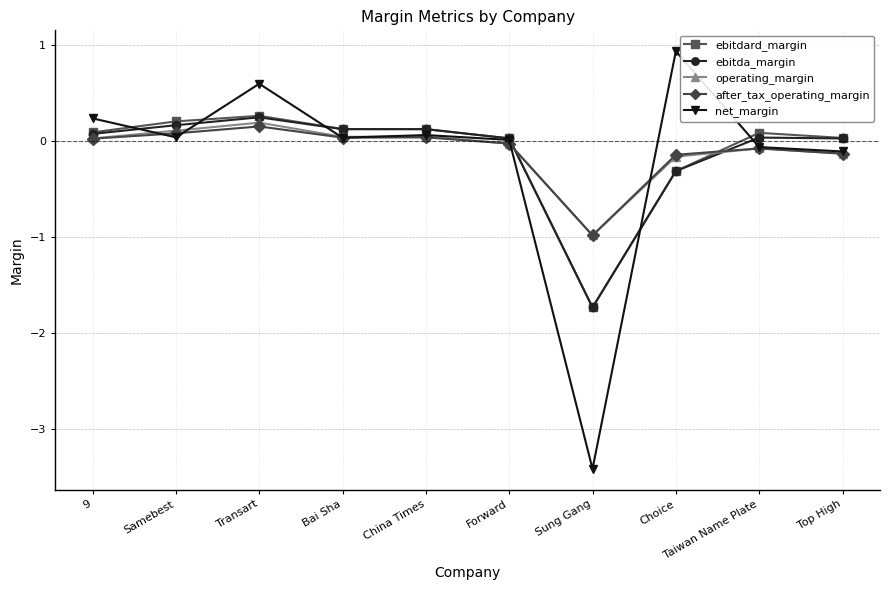

True or false: after_tax_operating_margin and net_margin cross at least once.

True